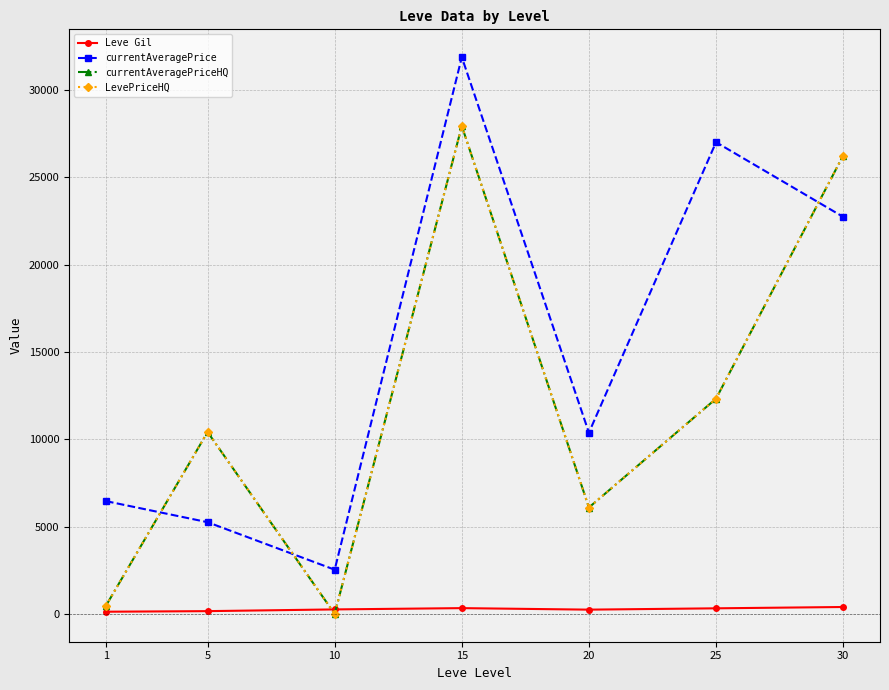

Rank the categories by LevePriceHQ value from lowest to highest.

10, 1, 20, 5, 25, 30, 15